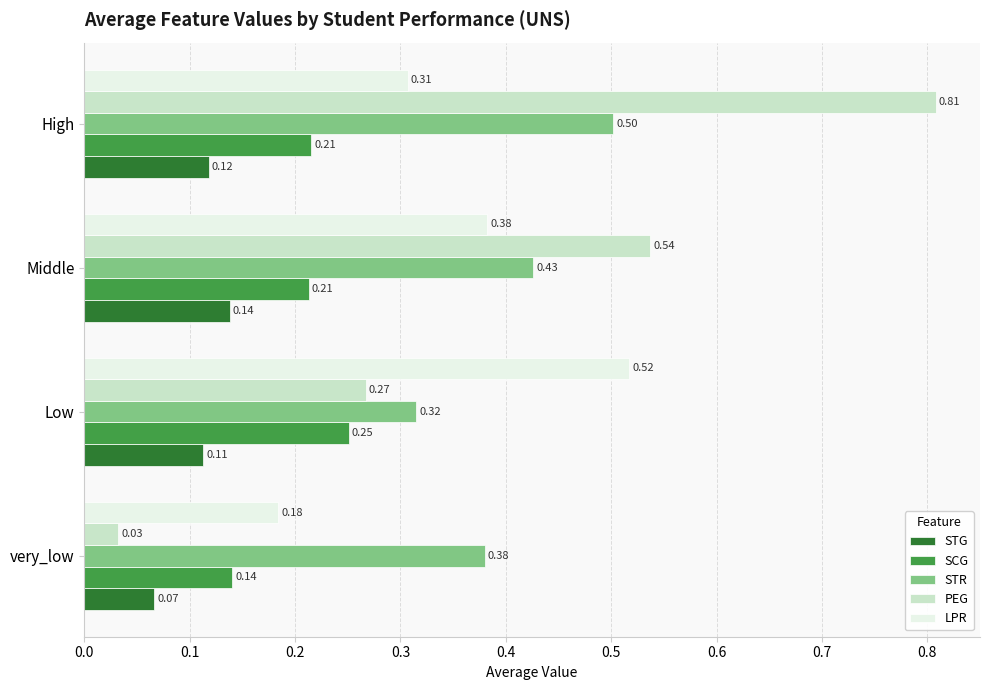

At which category does the chart reach its minimum across all series?

very_low